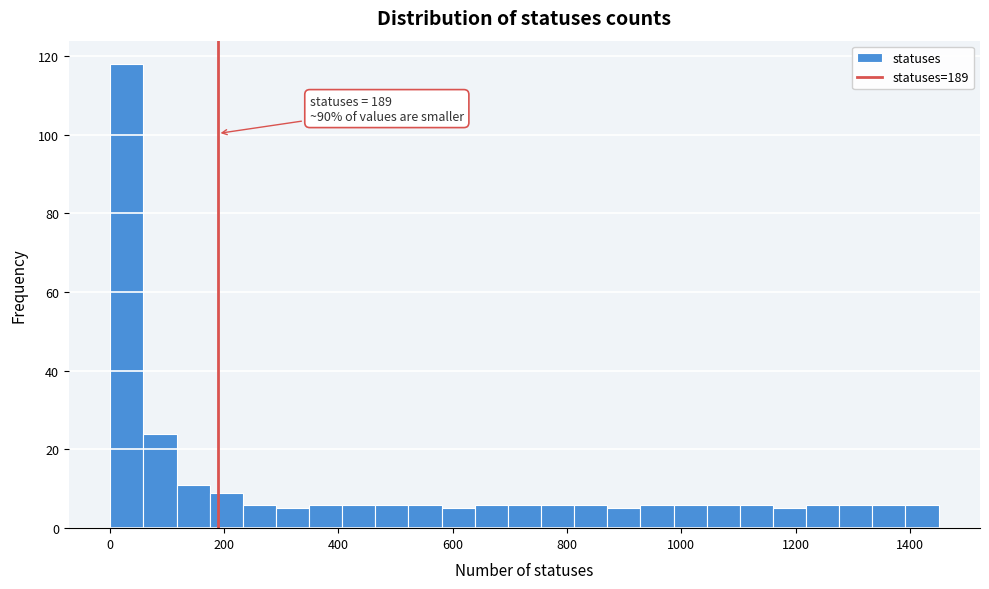

Around what value on the x-axis is the tallest bar? Give the approximate position of its centre, as read against the axis.

20